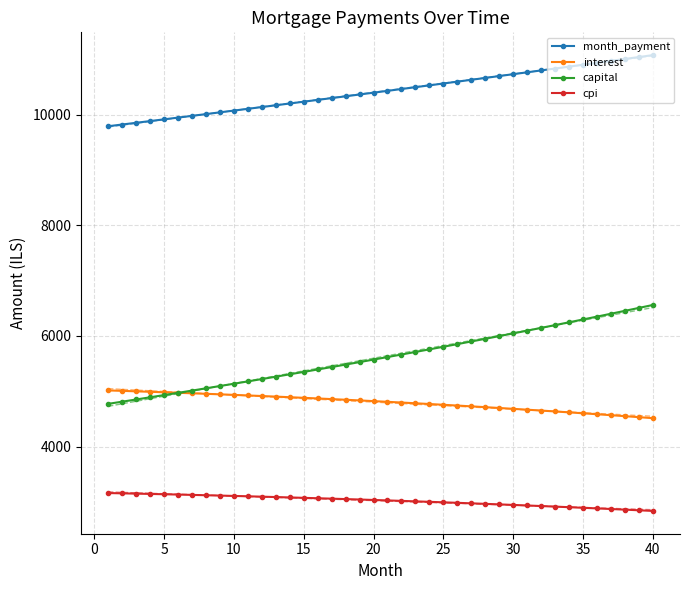

The value of month_payment at 30 is 10729.4. True or false?

True